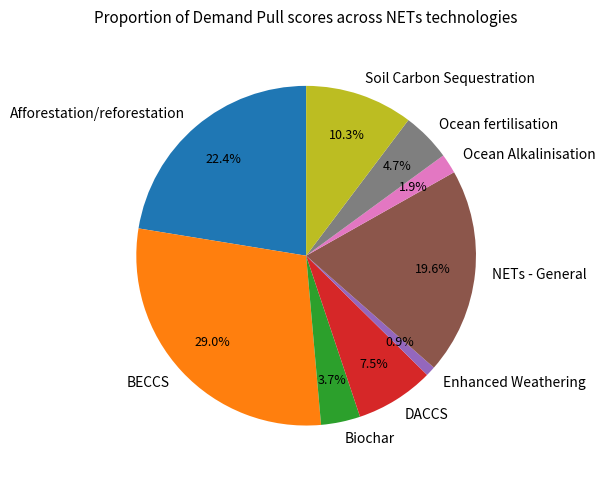

Do Ocean fertilisation and Afforestation/reforestation together represent more than half of the pie?

No